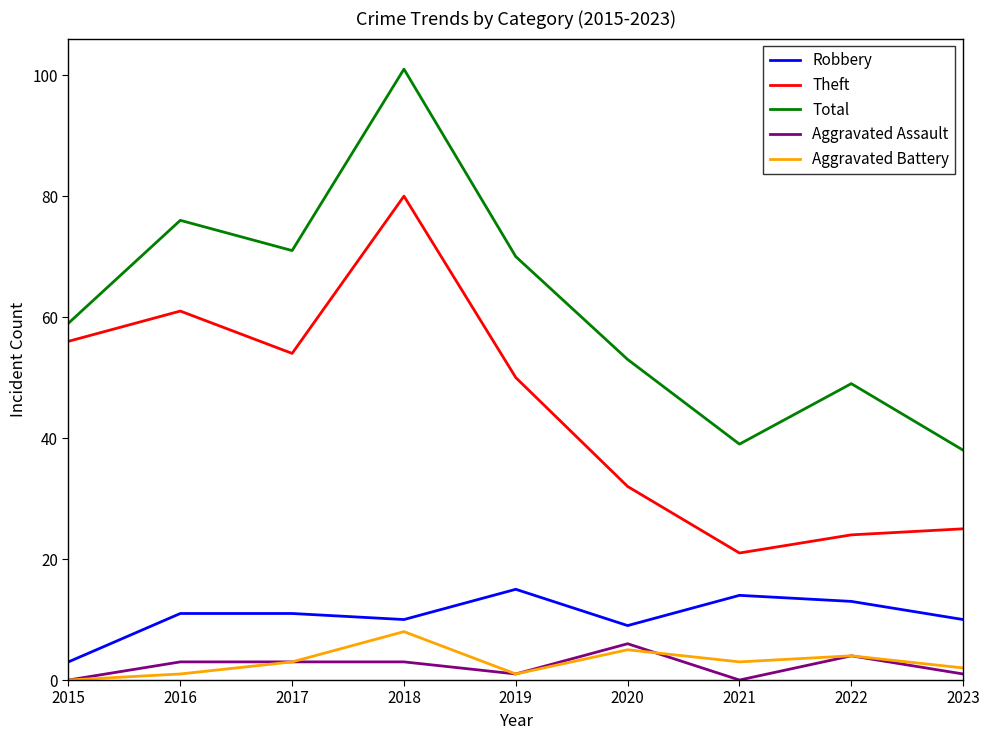

Is it true that Total equals 70 at 2019?

True